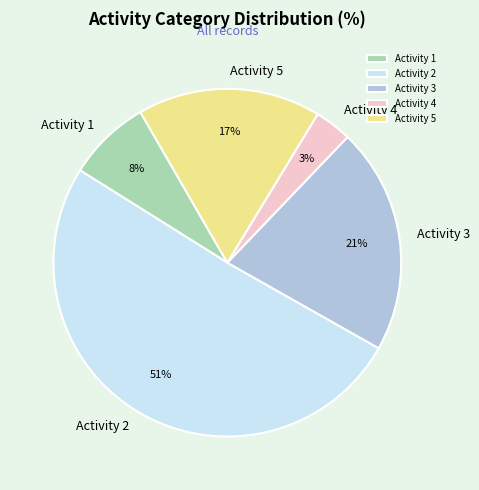

Count the number of slices in the pie.

5